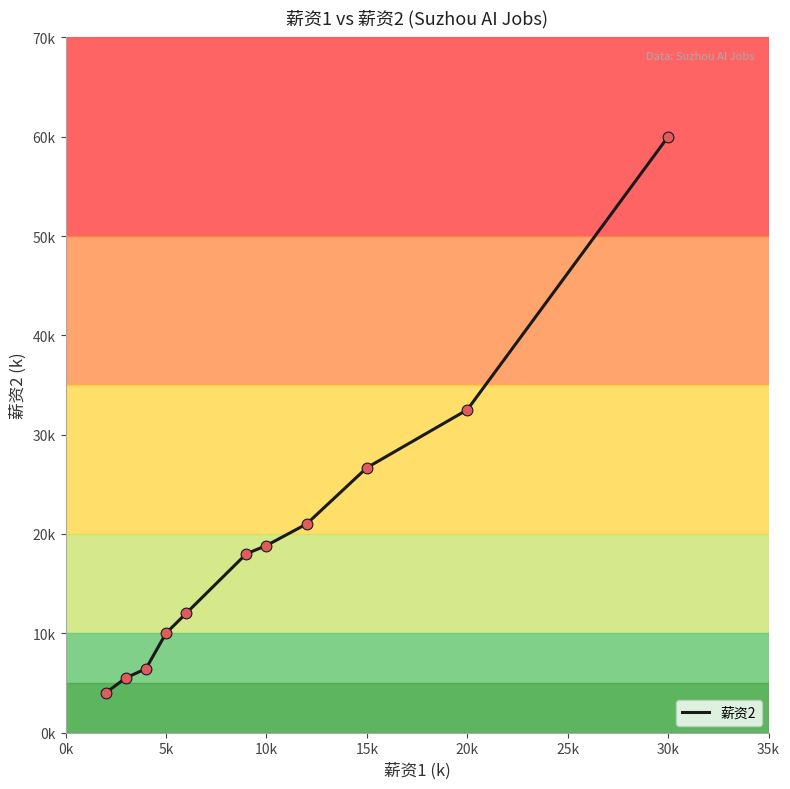

Is this an area chart (filled region under the line)?

No